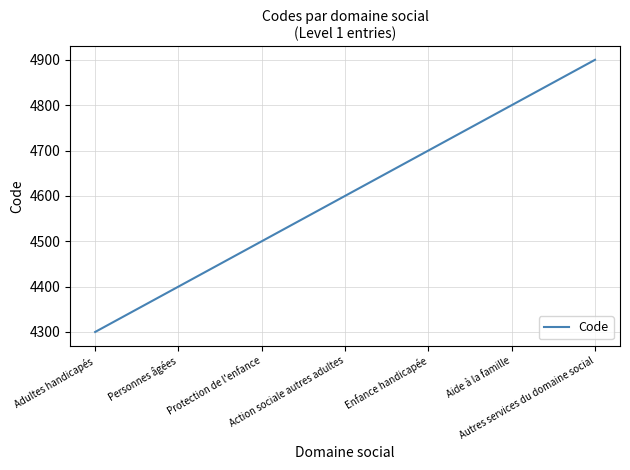

True or false: the data has more than 0 interior local peaks.

False